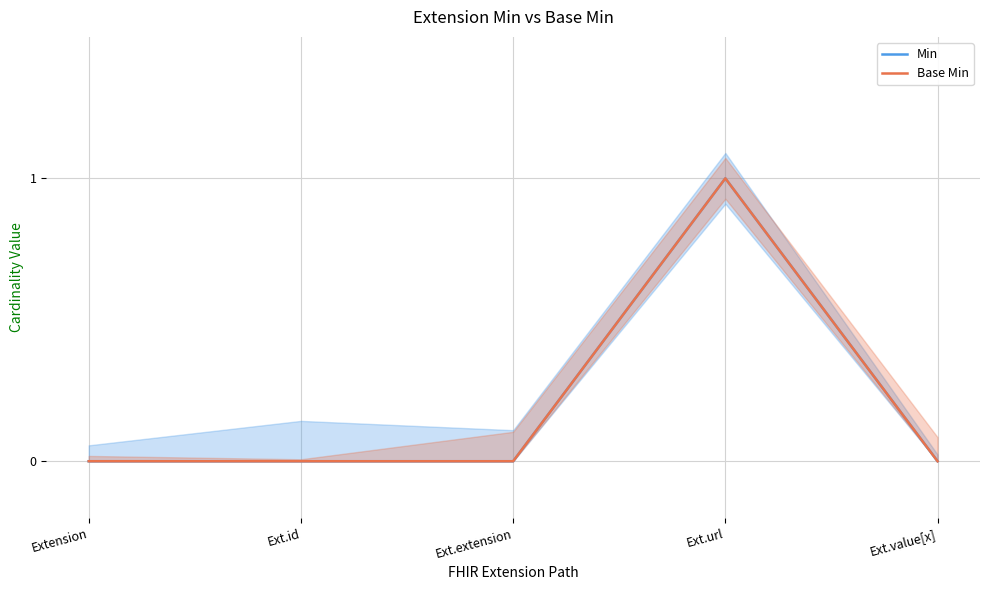

What is the label of the 4th point from the left?

Ext.url